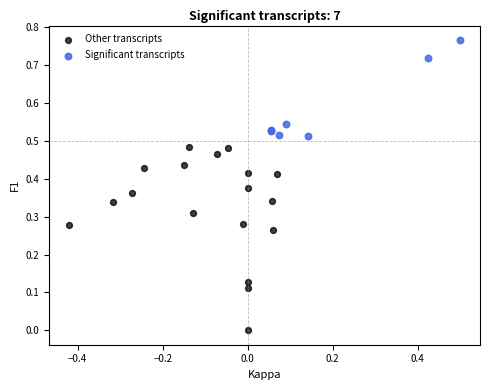

Which series has the largest Y range (max minus min)?

Other transcripts